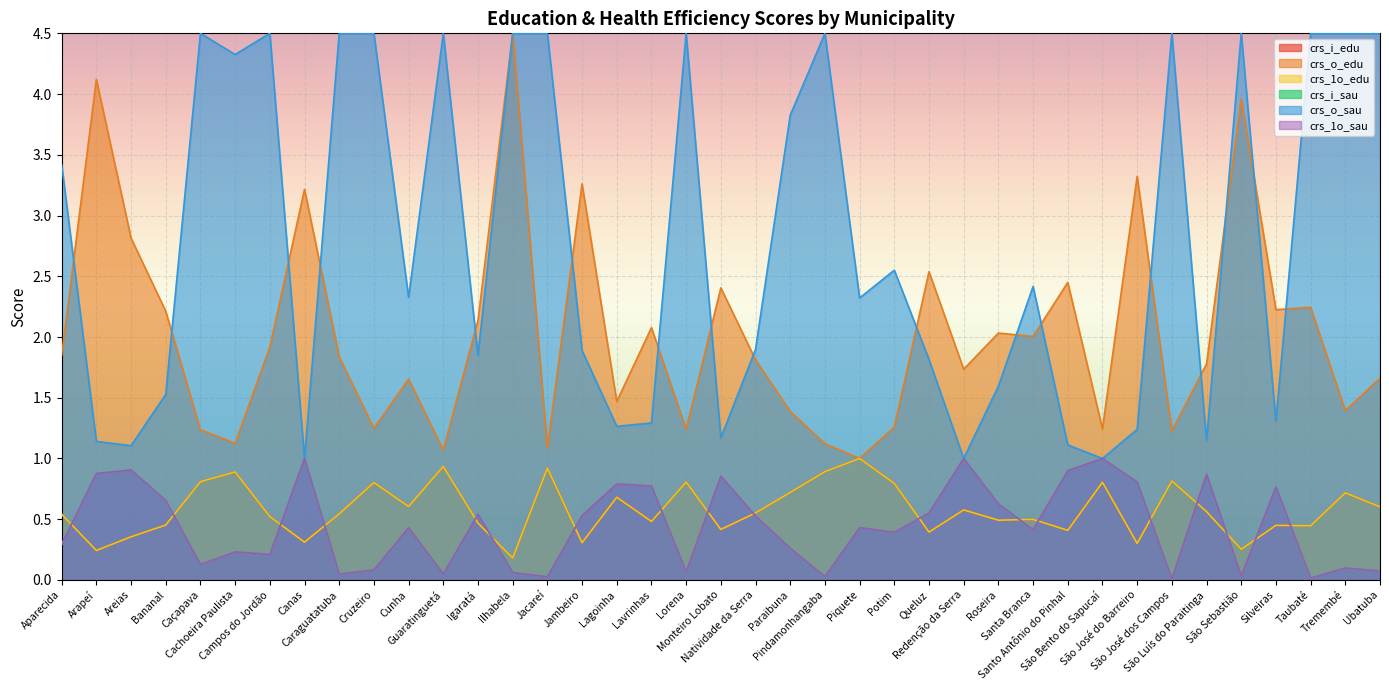

True or false: crs_1o_edu has more than 1 points higher than both neighbors.

True